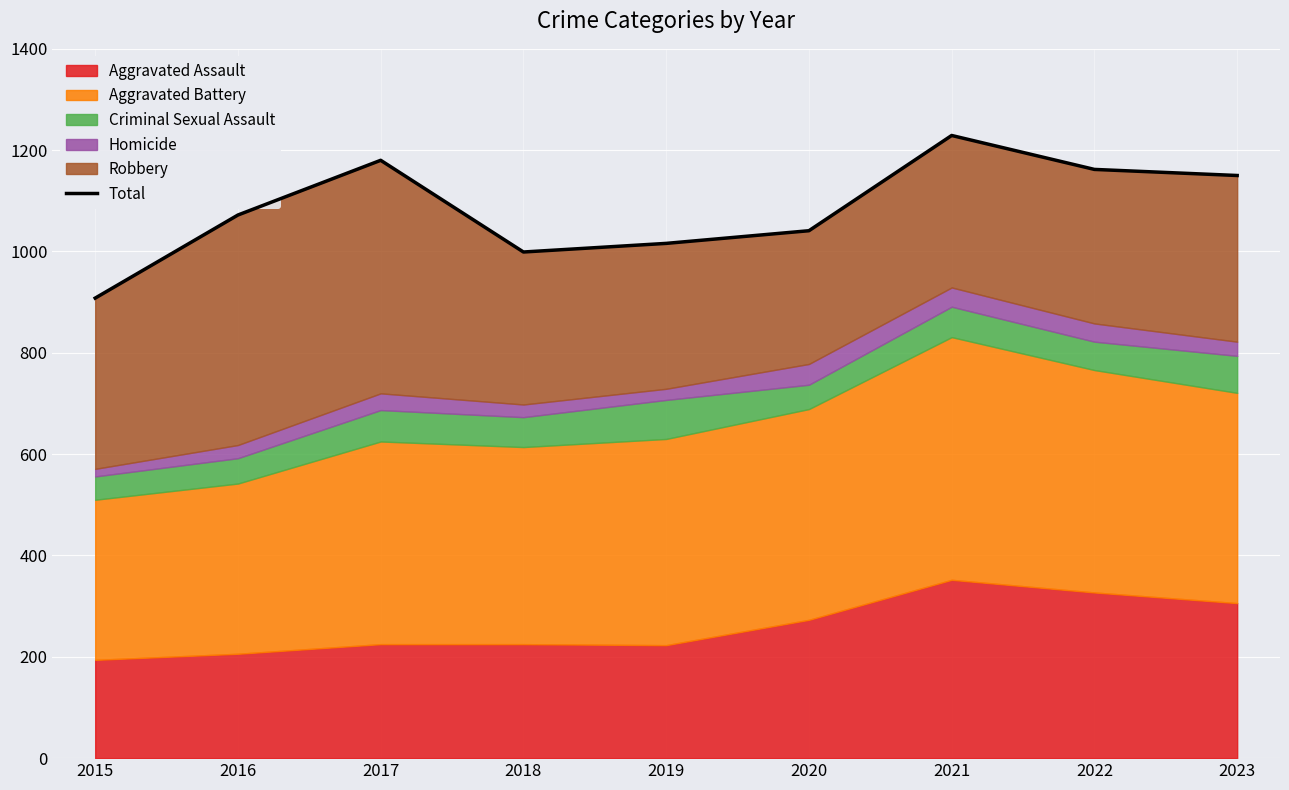

Reading left to right, what are all the values shown in this chart?

2015=908	2016=1072	2017=1180	2018=999	2019=1016	2020=1041	2021=1229	2022=1162	2023=1150